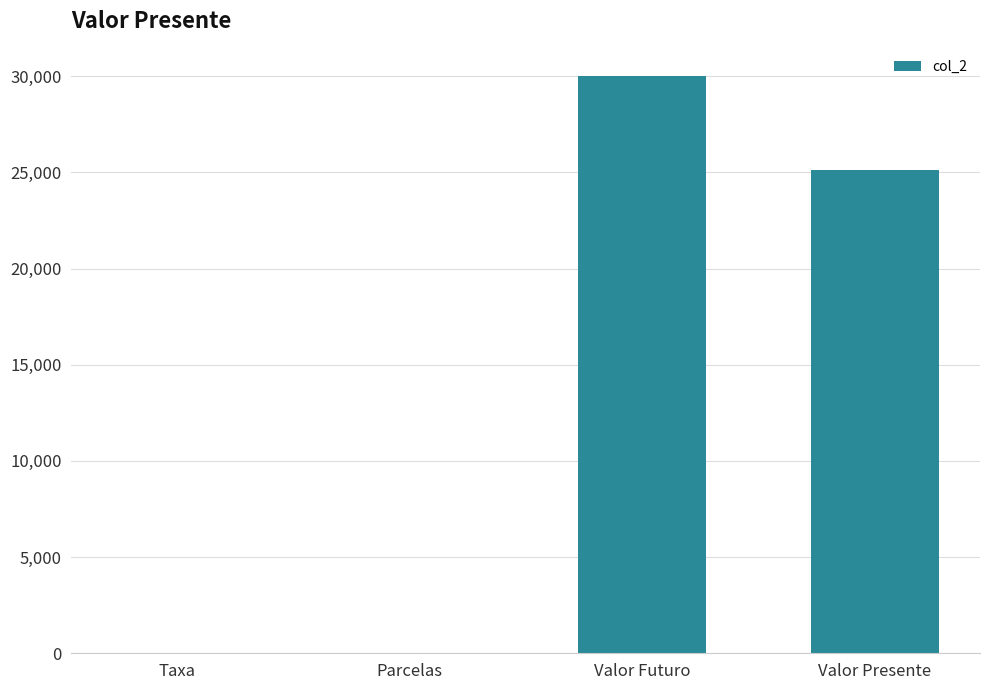

How many data points does each series have?

4